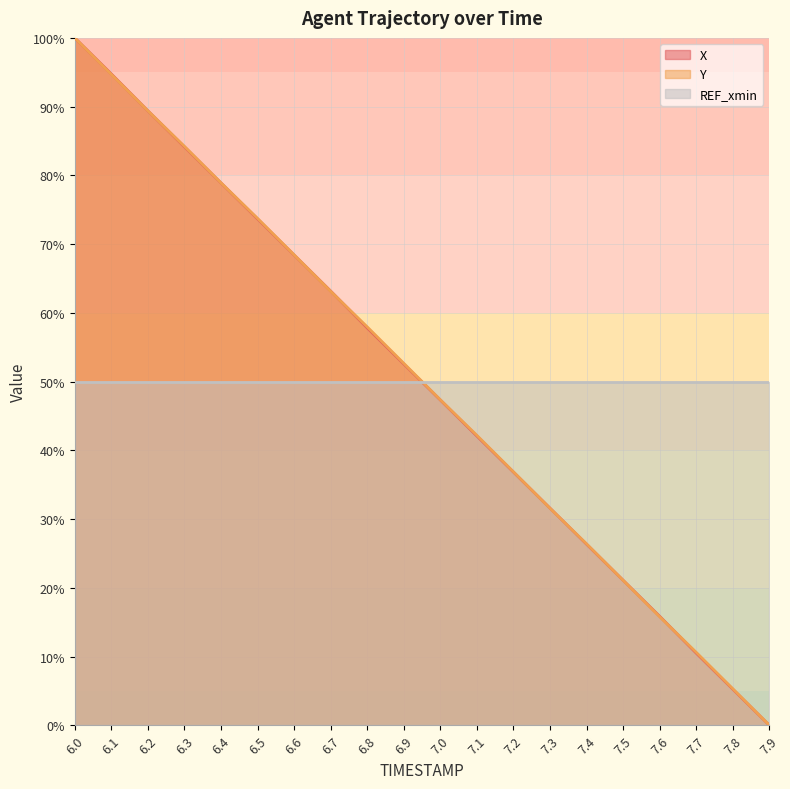

What is the average value of the Y series?

50.0